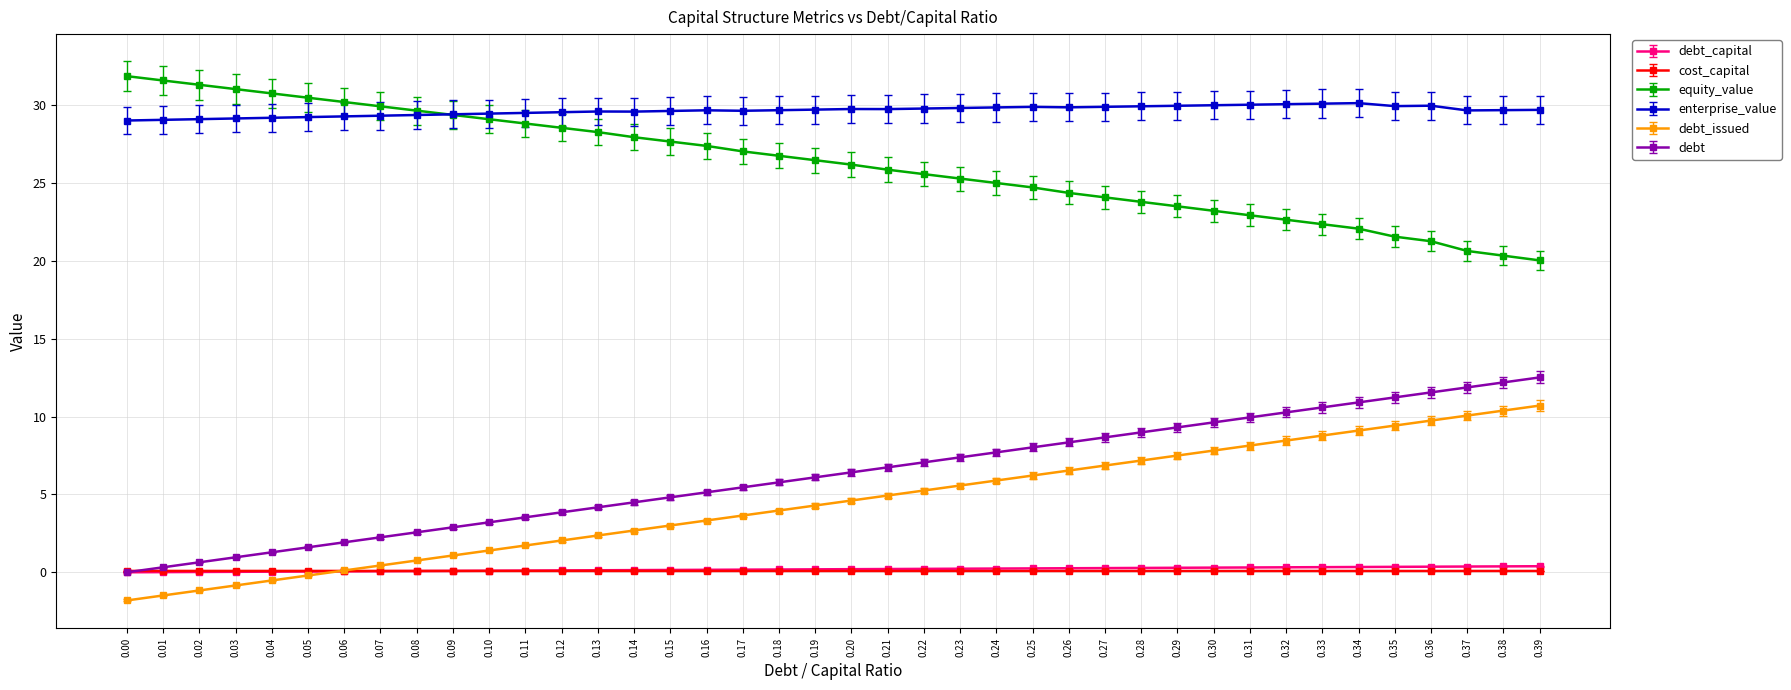

How many distinct data groups are displayed?

6